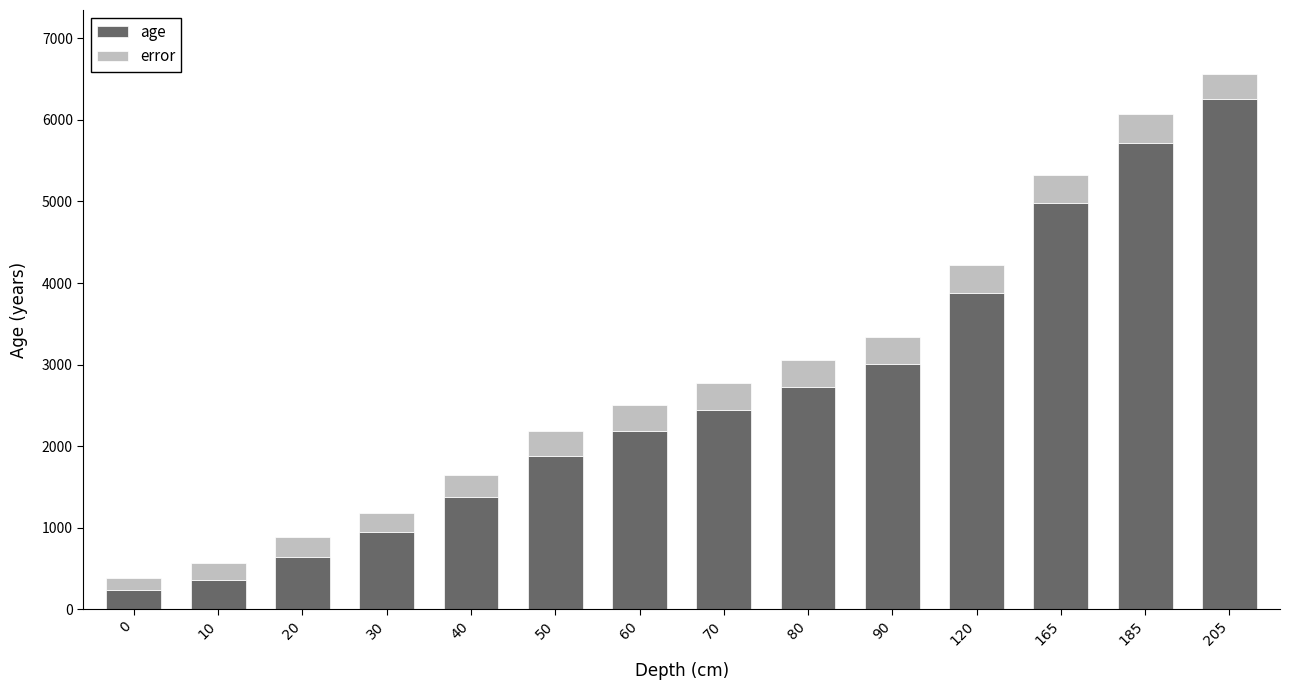

How many bars are there in total?

14